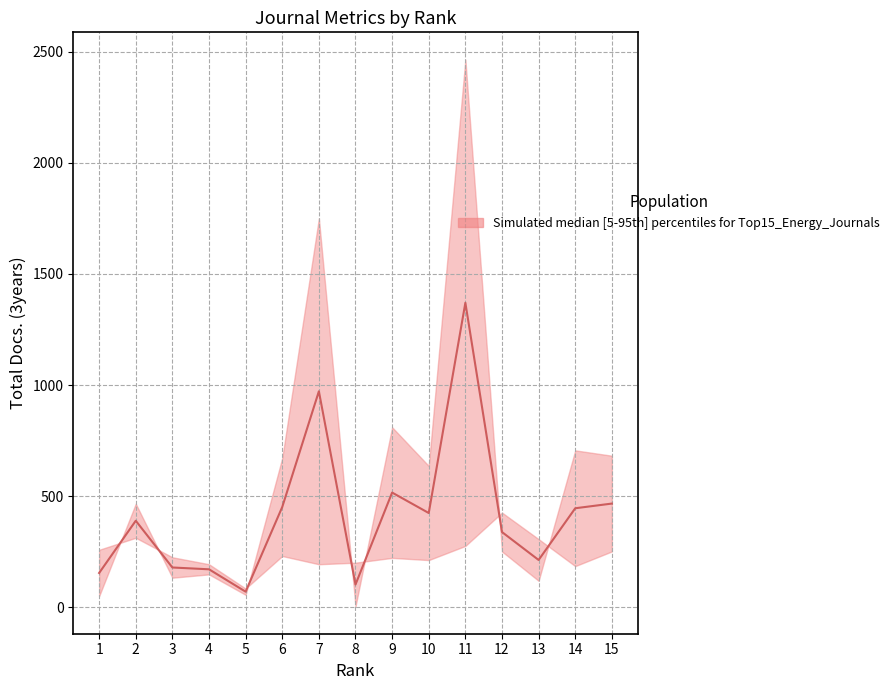

Reading left to right, extract all data points from this chart.

154.3	389.4	179.0	170.9	70.2	451.3	971.8	102.3	516.1	424.1	1370.0	338.5	212.8	445.6	466.6